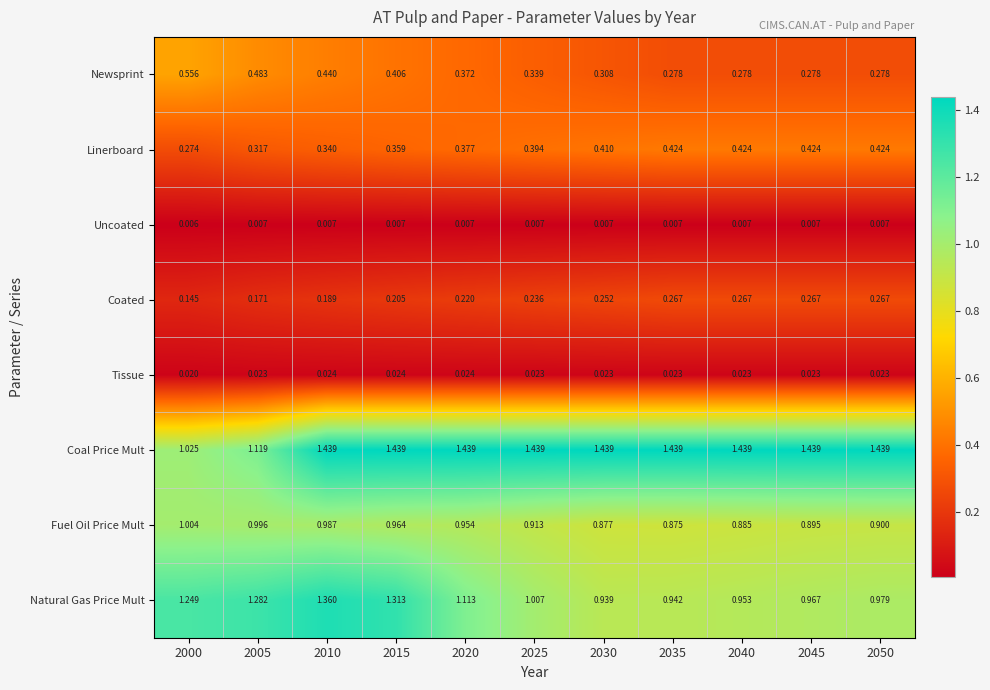

Which series changed the most between 2000 and 2030?

Coal Price Mult